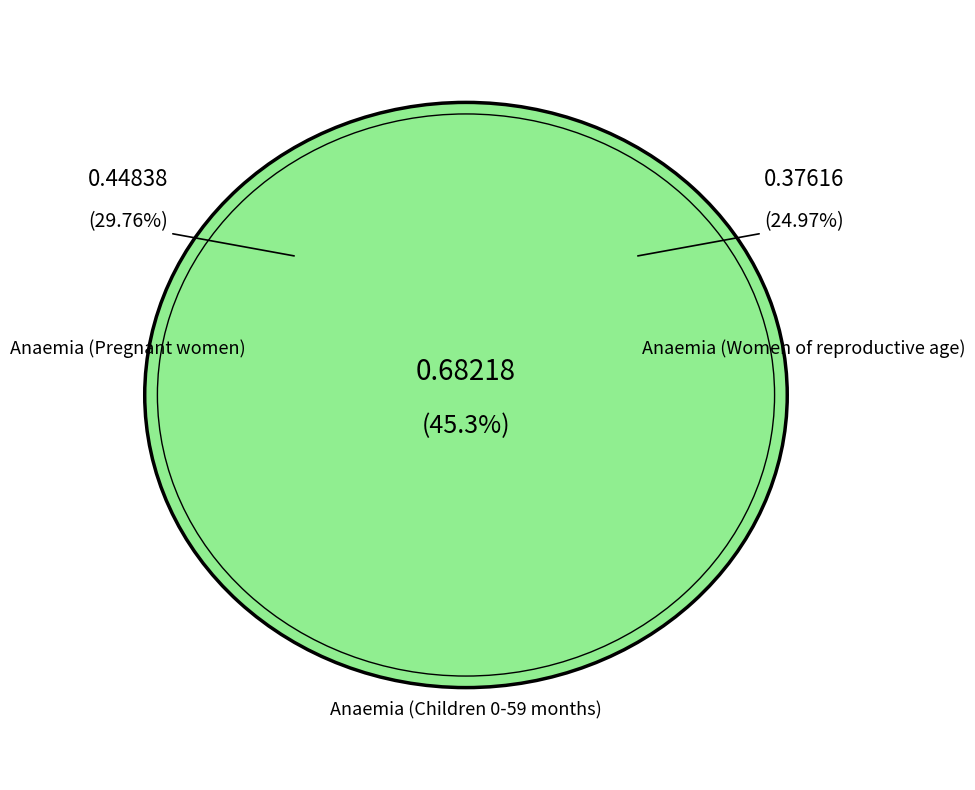

Does Anaemia (Women of reproductive age) represent more than half of the total?

No